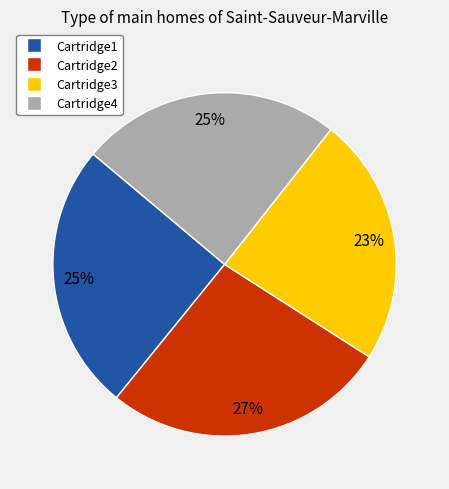

Is there a majority slice in this chart?

No